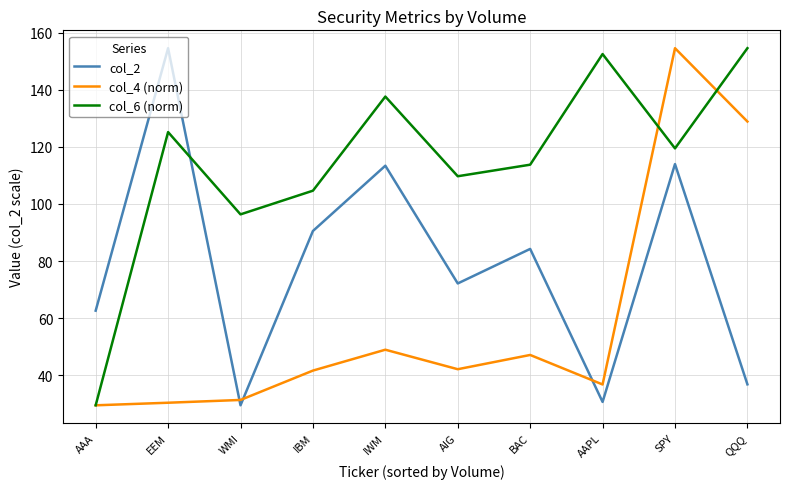

What position from the left is IWM?

5